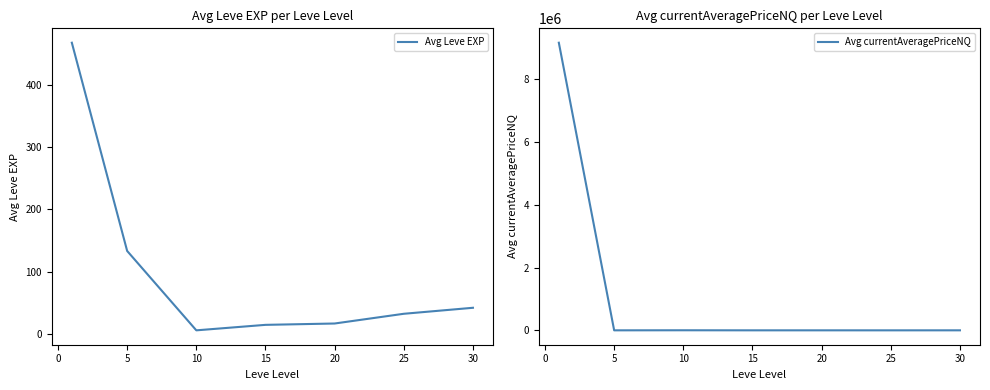

Is it true that Avg currentAveragePriceNQ equals 483.0 at 15?

True